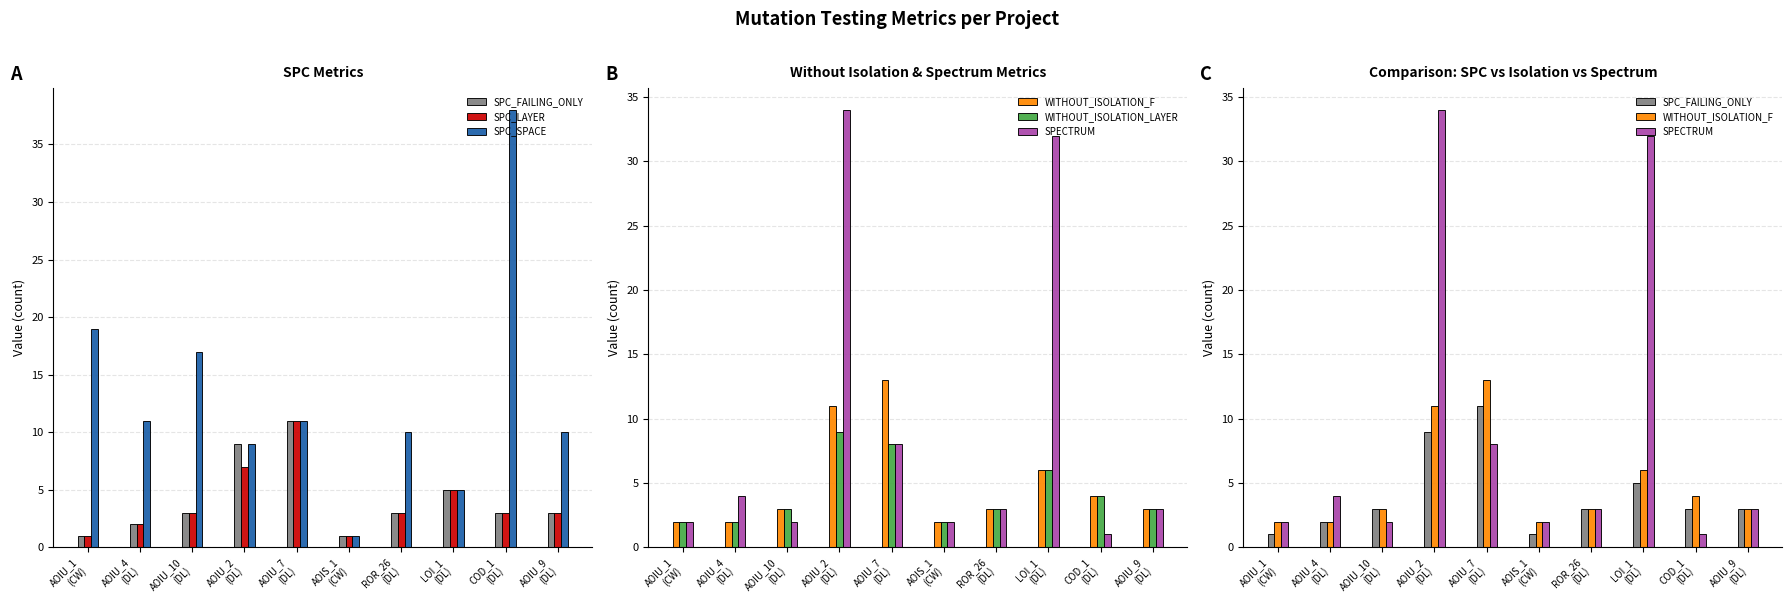

What is the difference between the WITHOUT_ISOLATION_LAYER values at ROR_26
(DL) and COD_1
(DL)?

1